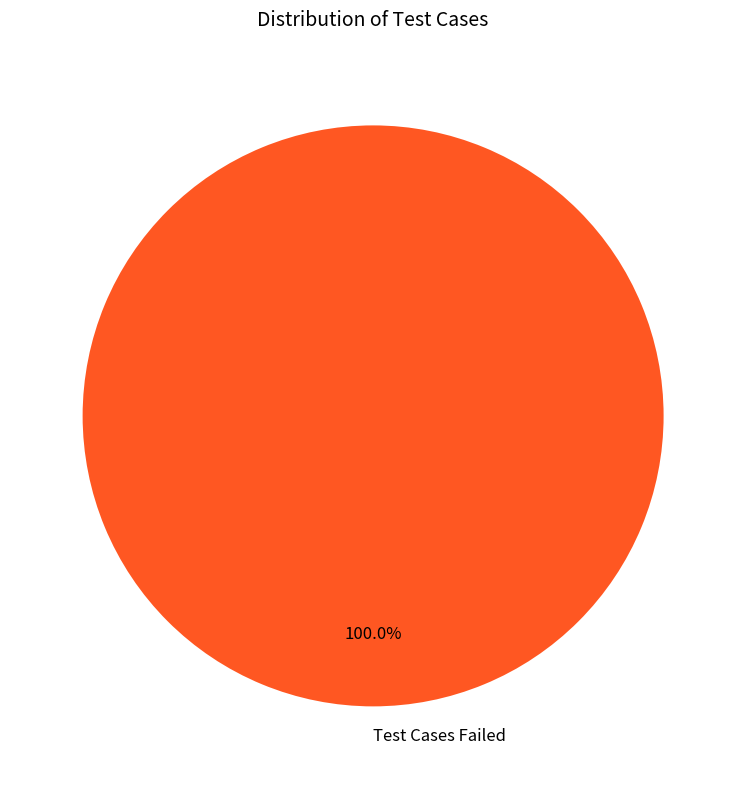

To the nearest percent, what percentage of the pie is Test Cases Failed?

100%